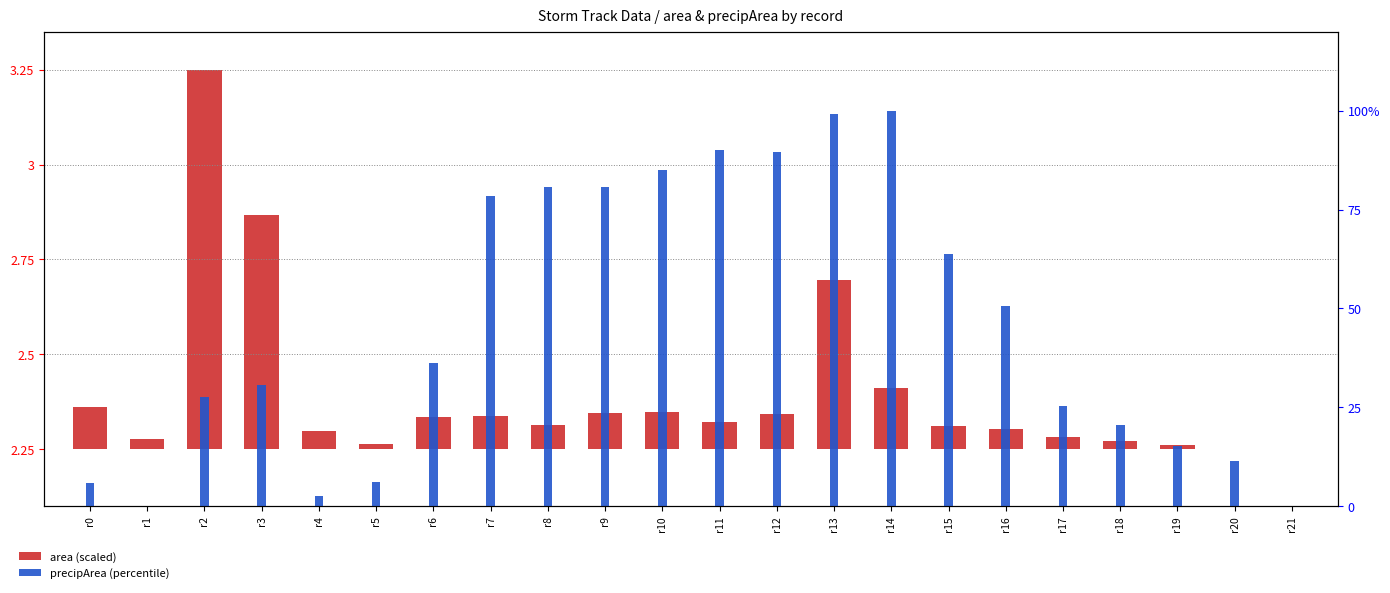

How many bars are there in total?

44